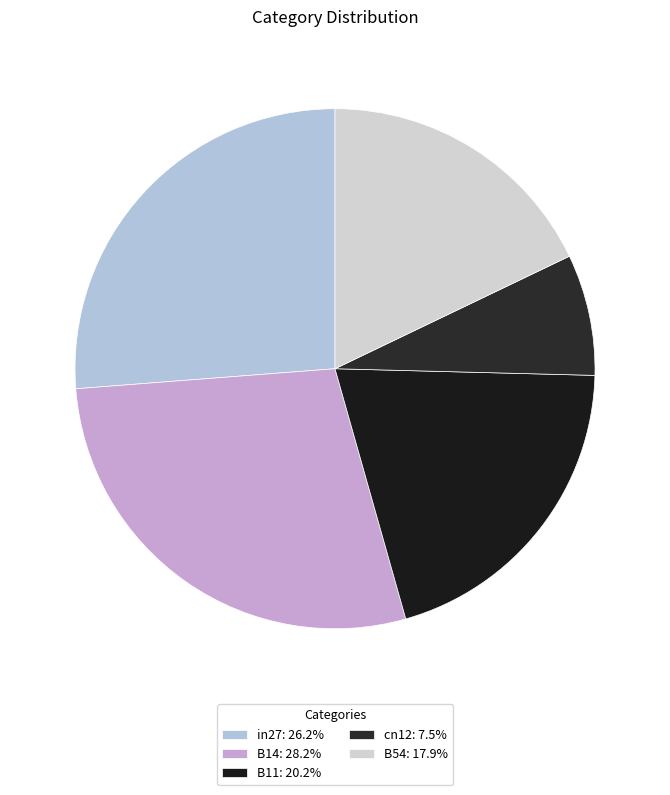

True or false: B11 accounts for 20% of the total.

True